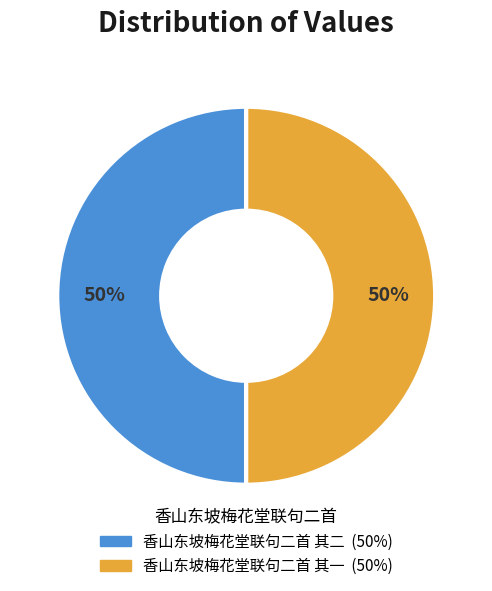

Combined, do 香山东坡梅花堂联句二首 其一 and 香山东坡梅花堂联句二首 其二 account for over 50%?

Yes